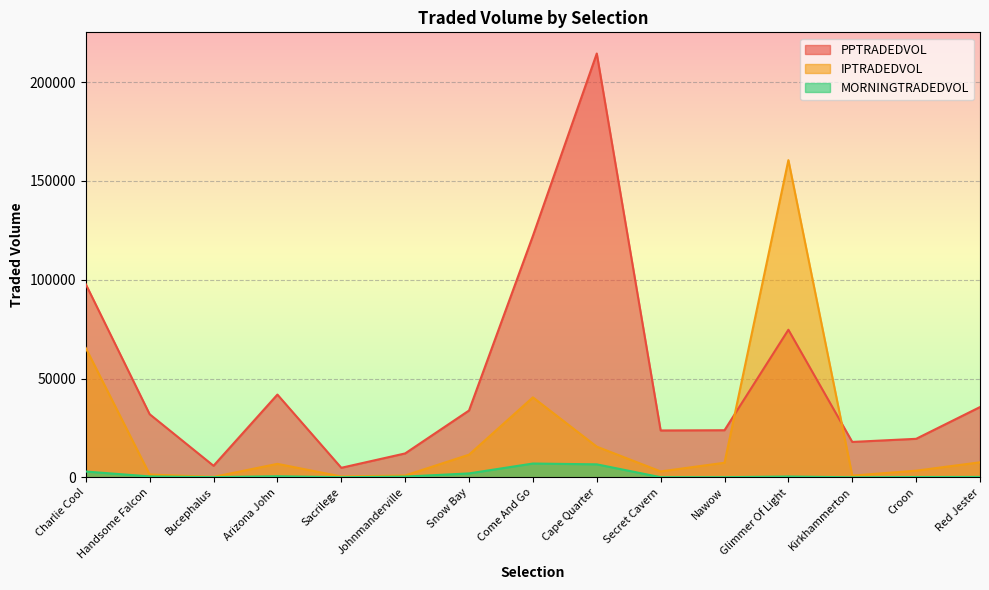

How many values in the MORNINGTRADEDVOL series exceed 385?

8